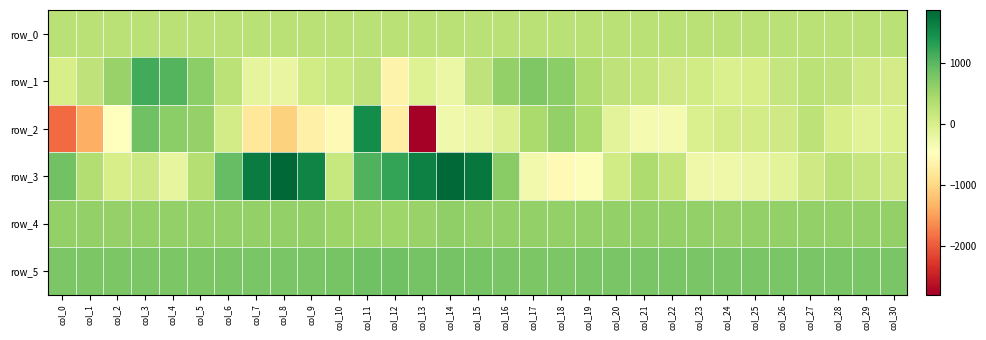

At col_20, list the series in order from smallest to largest.

row_2, row_3, row_1, row_0, row_4, row_5